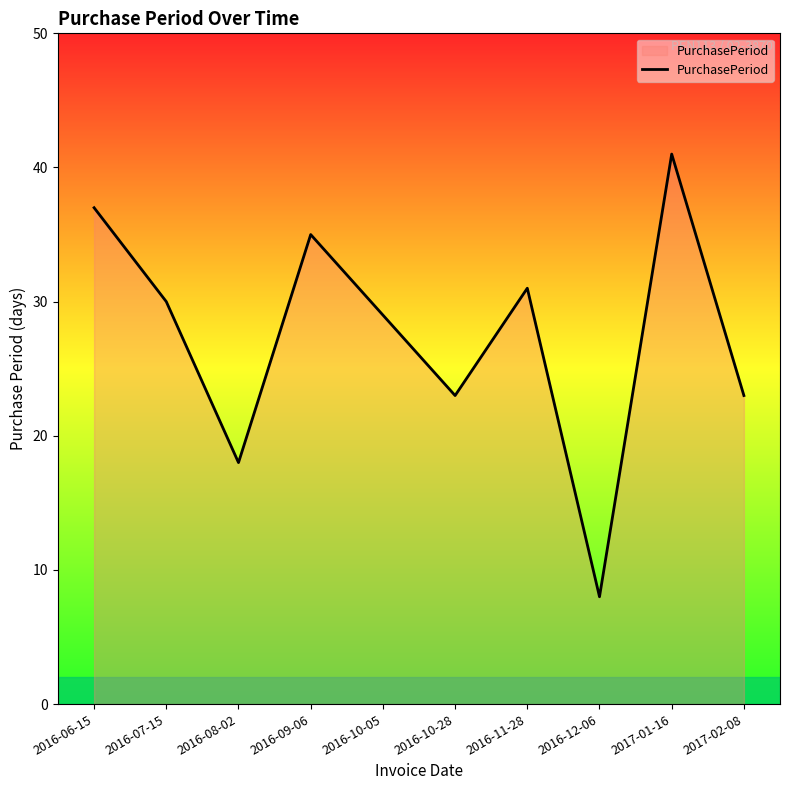

Read the value at 2016-11-28.

31